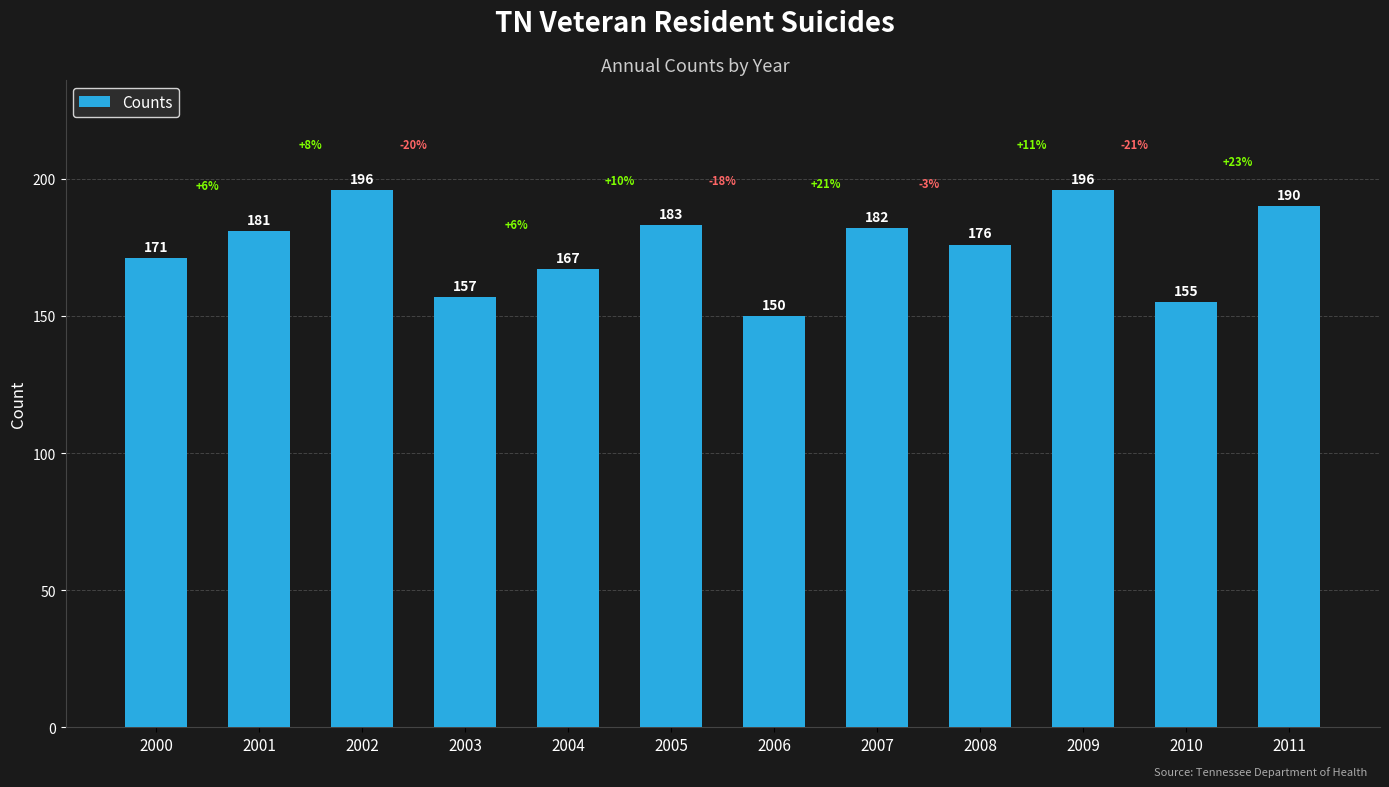

How many values are below 181?

6